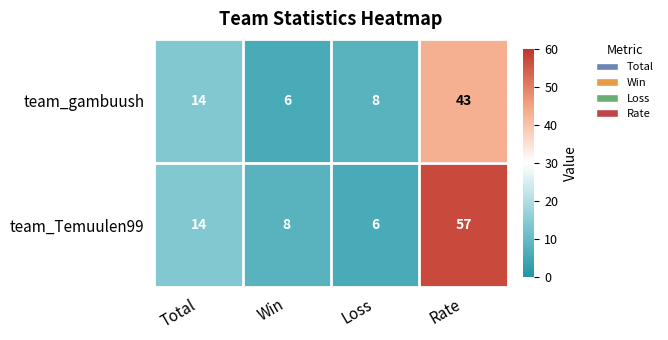

Reading left to right, list all the values displayed in this chart.

team_gambuush: Total=14	Win=6	Loss=8	Rate=43
team_Temuulen99: Total=14	Win=8	Loss=6	Rate=57